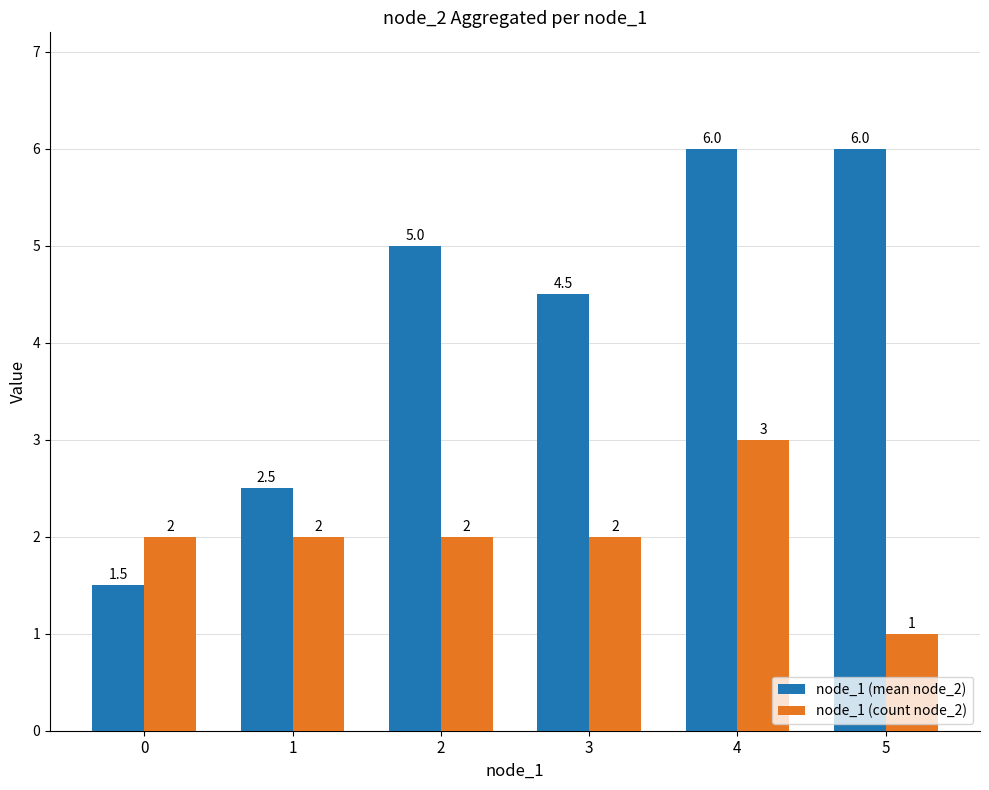

Which series has the widest spread of values?

node_1 (mean node_2)